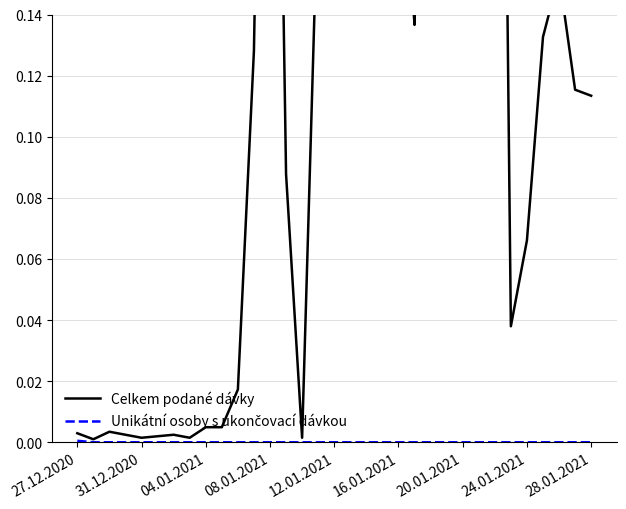

The Celkem podané dávky series shows 0.0 at 9. True or false?

False